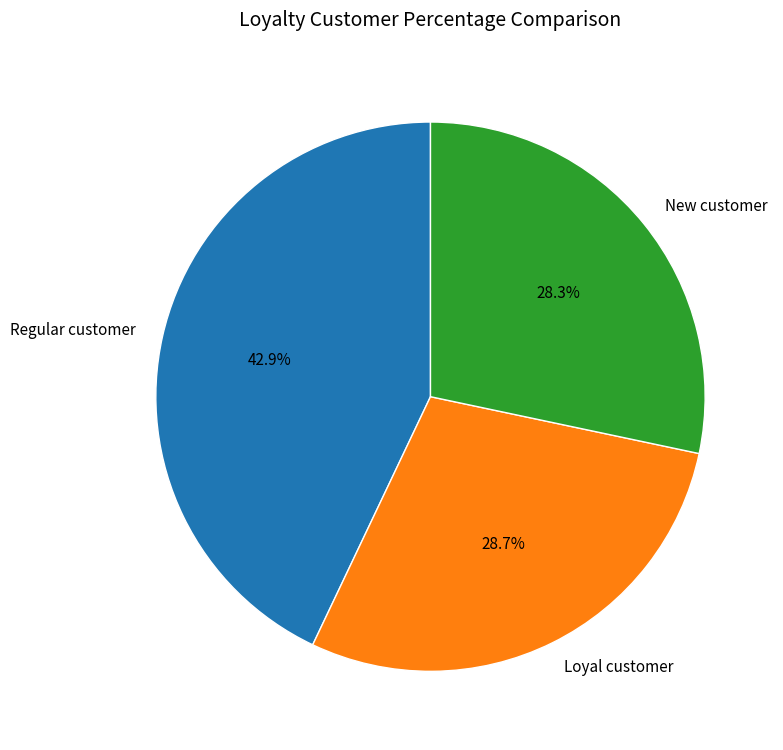

How much of the chart is everything except New customer?

71.7%